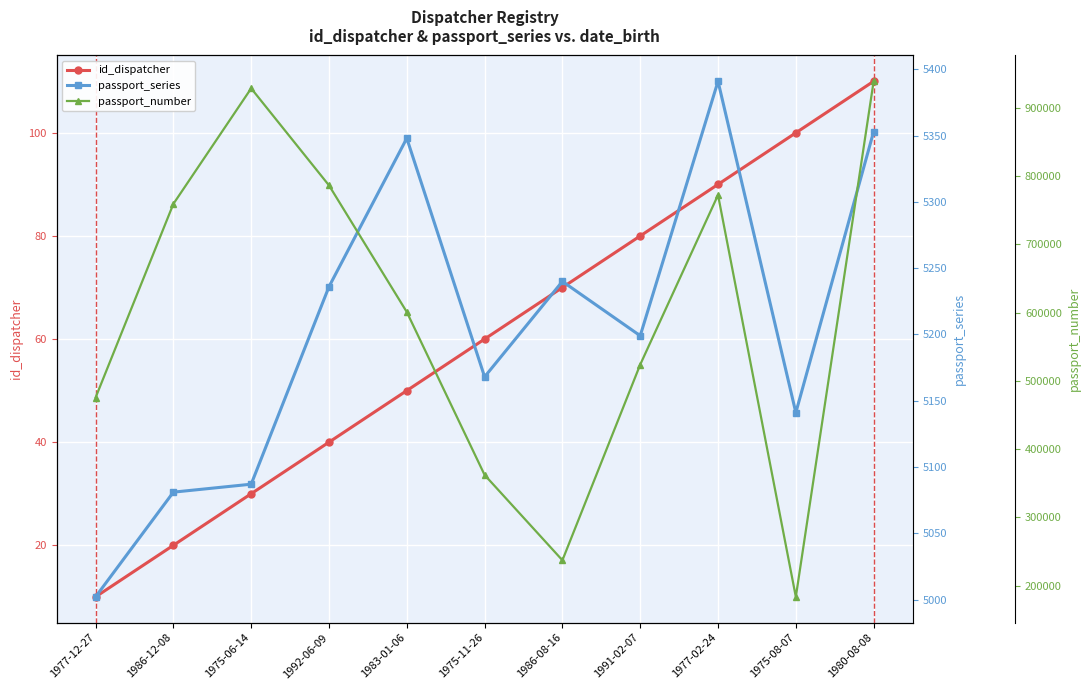

At which category does the chart reach its peak across all series?

1980-08-08